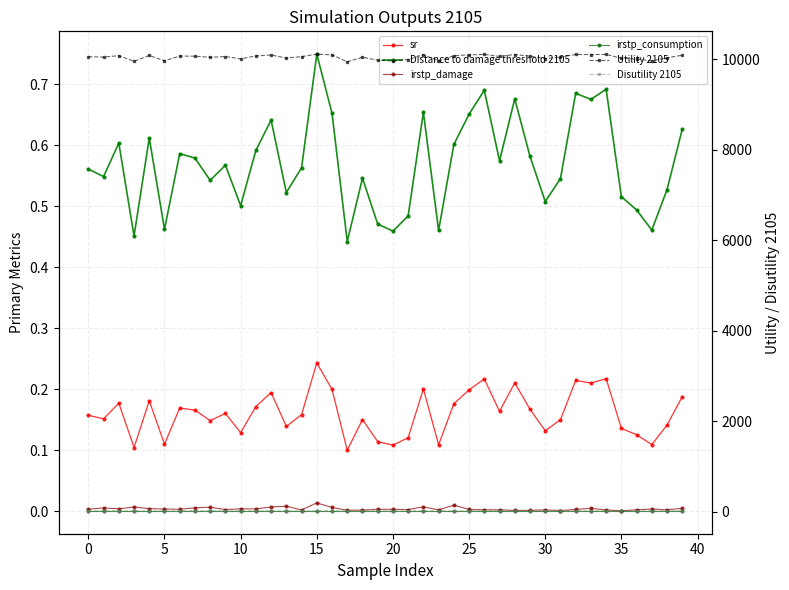

What are all the series names shown in the legend?

sr, Distance to damage threshold 2105, irstp_damage, irstp_consumption, Utility 2105, Disutility 2105